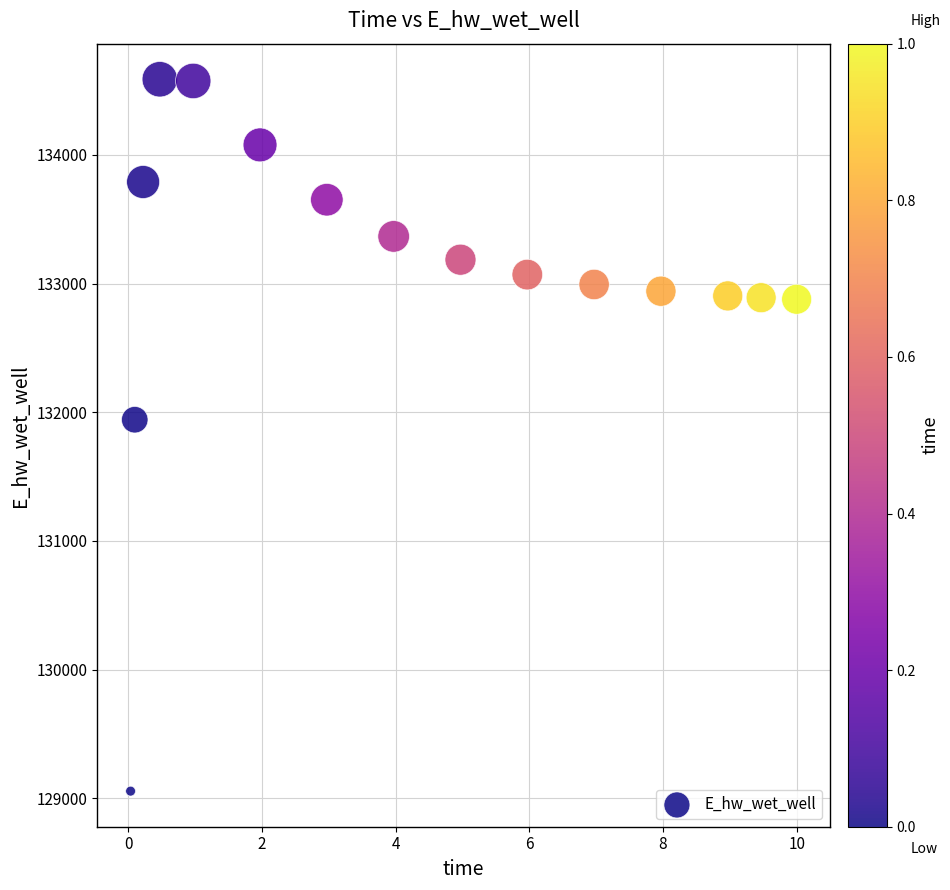

What is the range of Y values (max minus min)?

5532.5